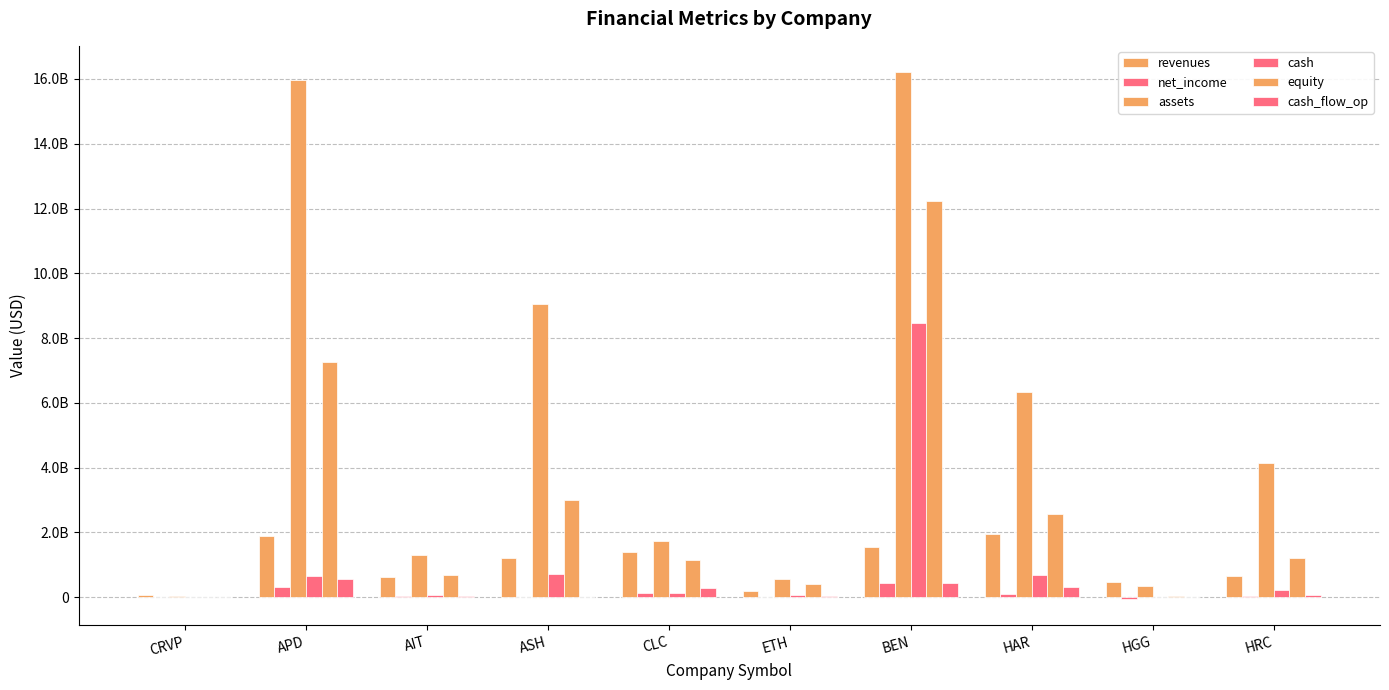

What position from the right is HRC?

1